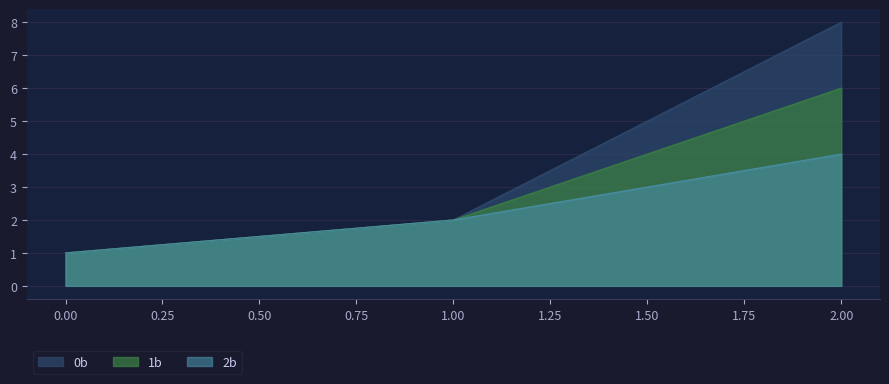

Where does the 2b series first go above 2?

2